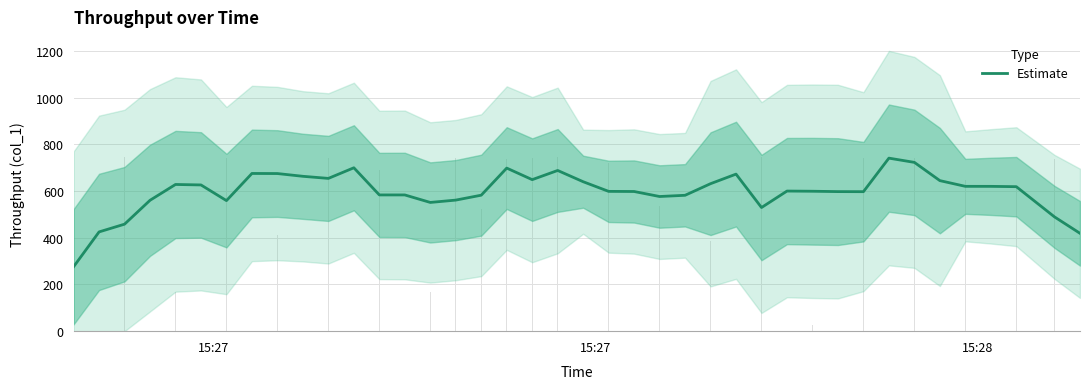

What is the value of the 34th bar from the left?

723.2